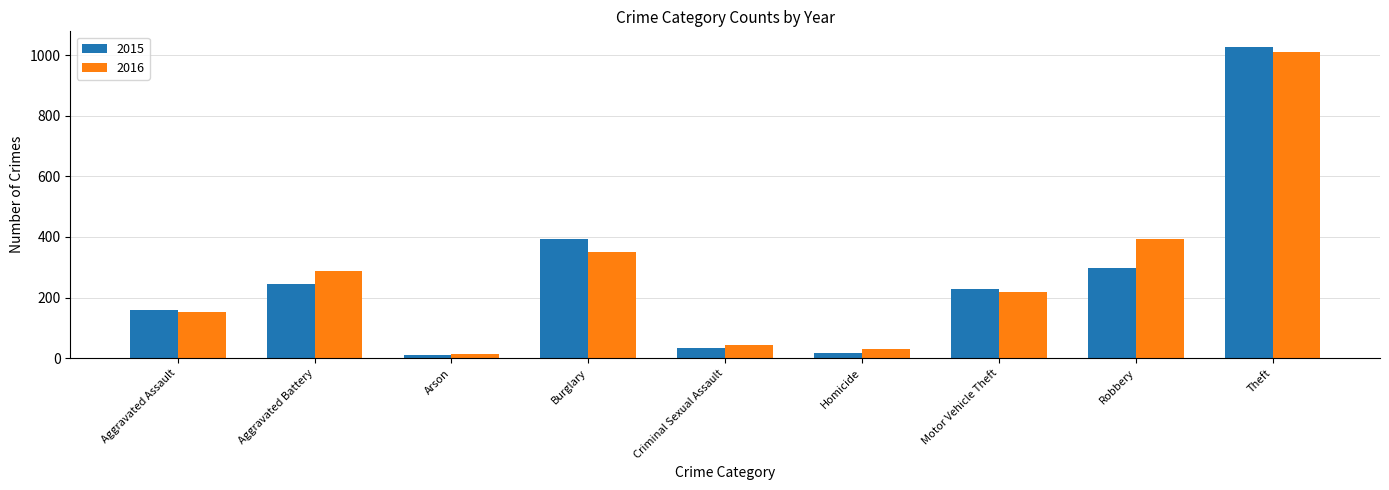

Reading left to right, what are all the values shown in this chart?

2015: Aggravated Assault=160	Aggravated Battery=246	Arson=11	Burglary=393	Criminal Sexual Assault=34	Homicide=17	Motor Vehicle Theft=228	Robbery=297	Theft=1027
2016: Aggravated Assault=154	Aggravated Battery=288	Arson=13	Burglary=352	Criminal Sexual Assault=43	Homicide=29	Motor Vehicle Theft=218	Robbery=394	Theft=1009